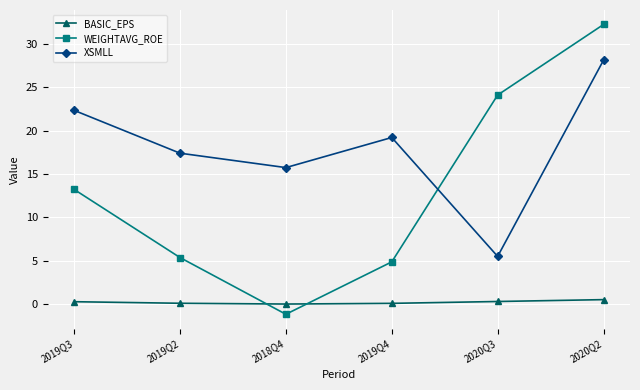

At which category is the sum across all series the highest?

2020Q2